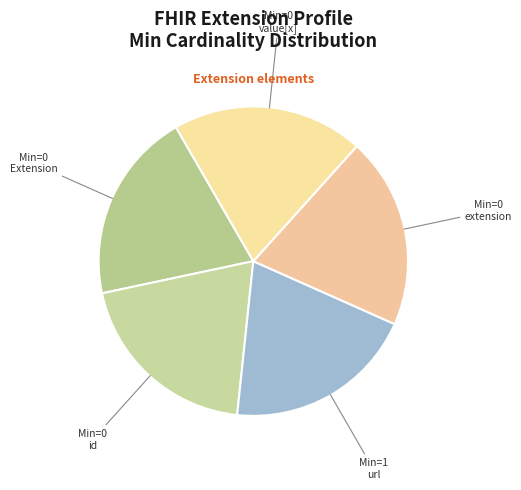

Count the number of slices in the pie.

5